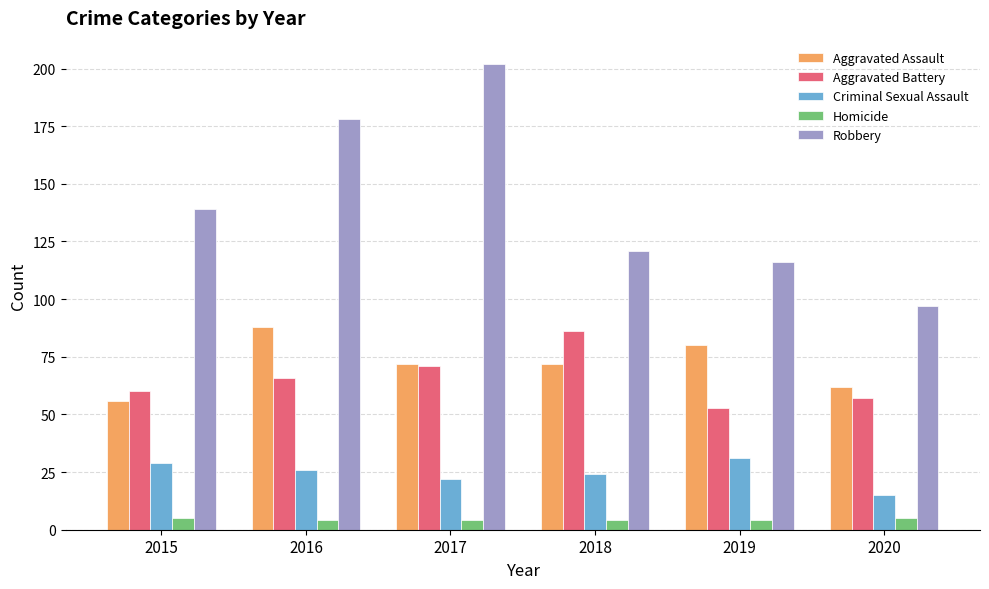

At which label does Aggravated Assault reach its minimum?

2015